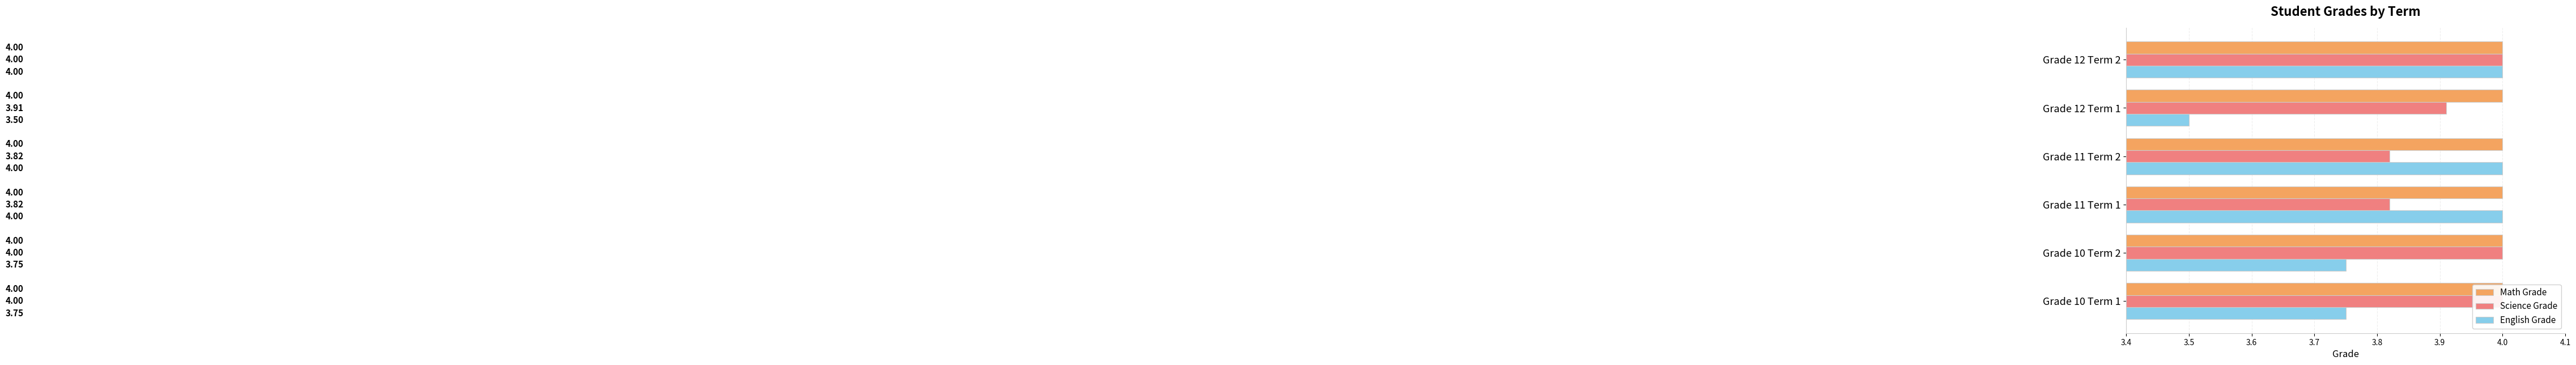

Count the number of categories in the chart.

6